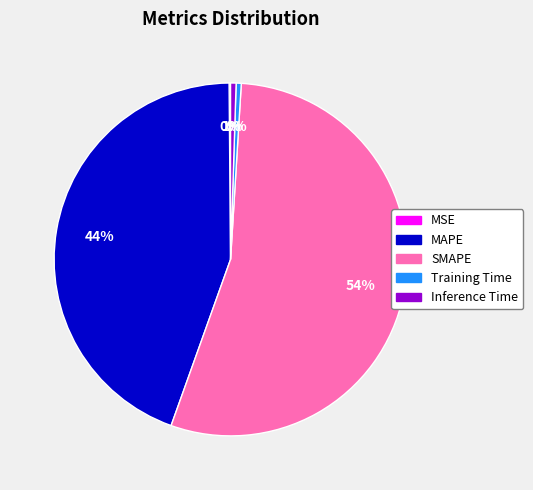

Which category has the biggest portion of the pie?

SMAPE